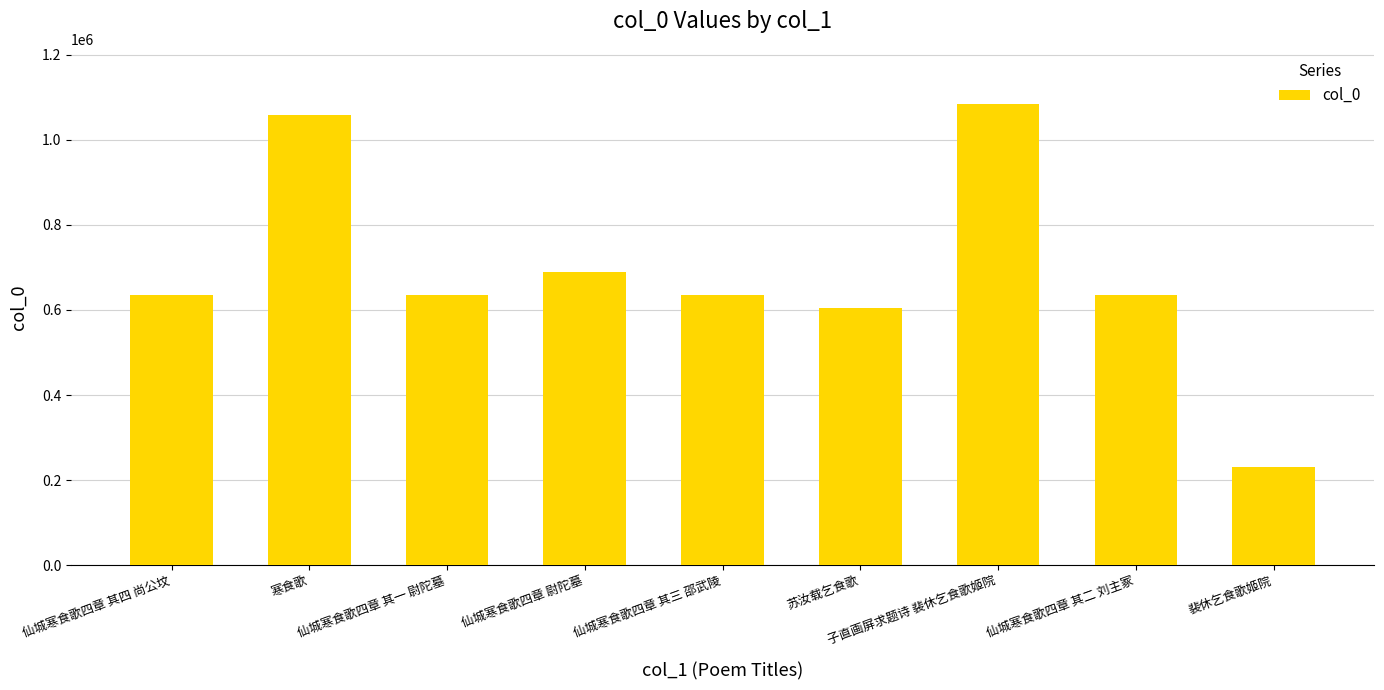

What is the sum of the values at 寒食歌 and 仙城寒食歌四章 尉陀墓?

1746932